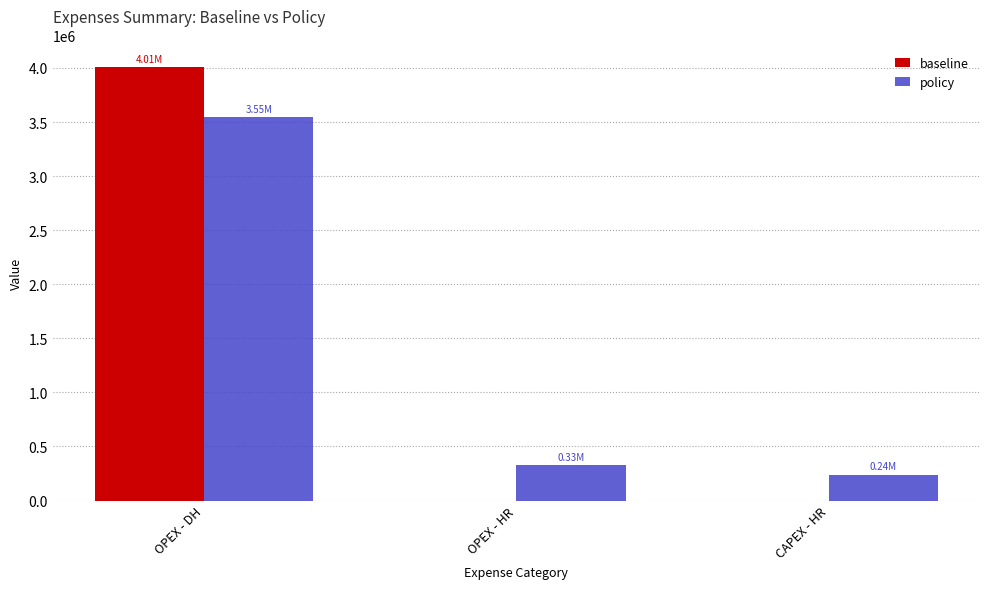

At which category is the sum across all series the highest?

OPEX - DH